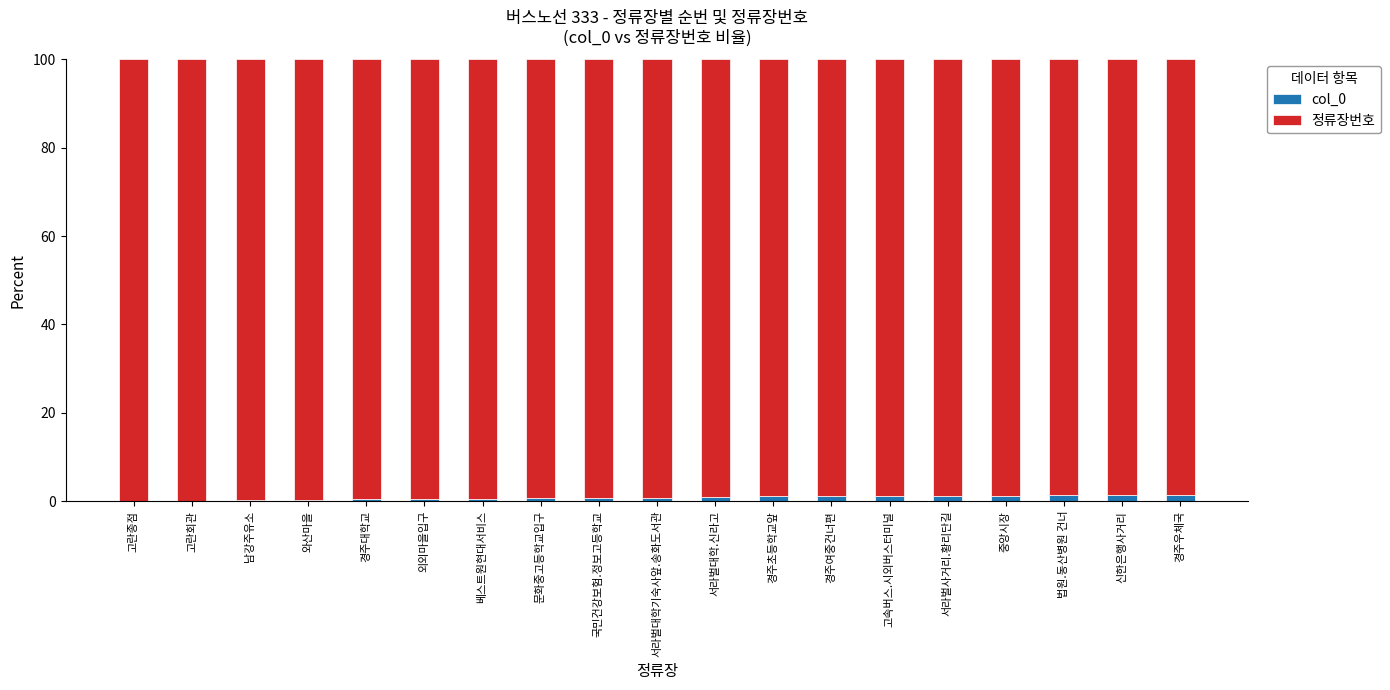

How many distinct data groups are displayed?

2